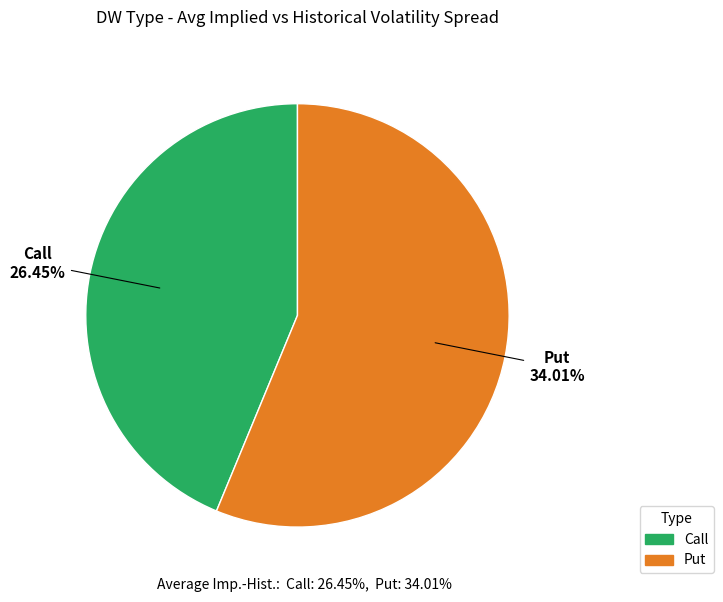

Which category accounts for the majority?

Put